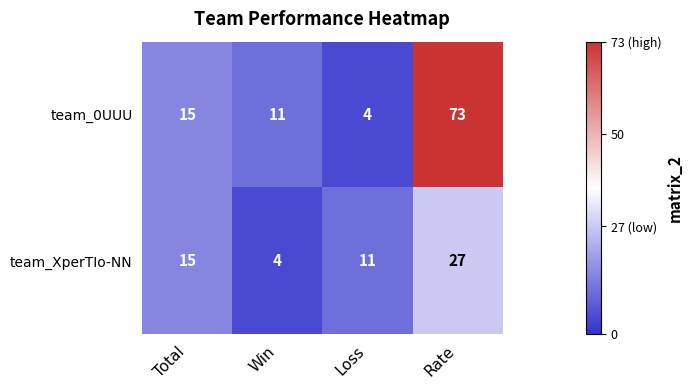

Rank the series by their maximum value, from highest to lowest.

team_0UUU, team_XperTIo-NN